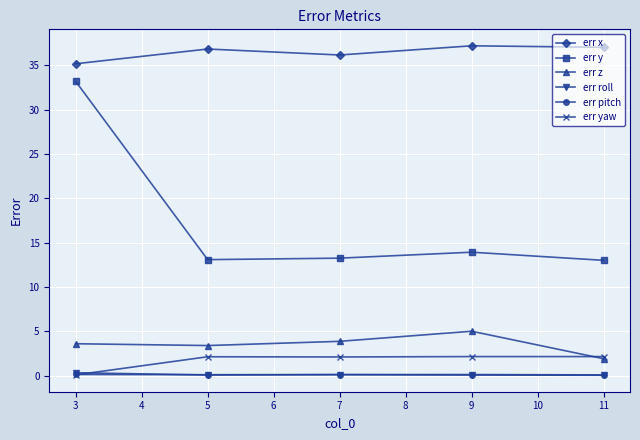

Which series has the largest total across all categories?

err x